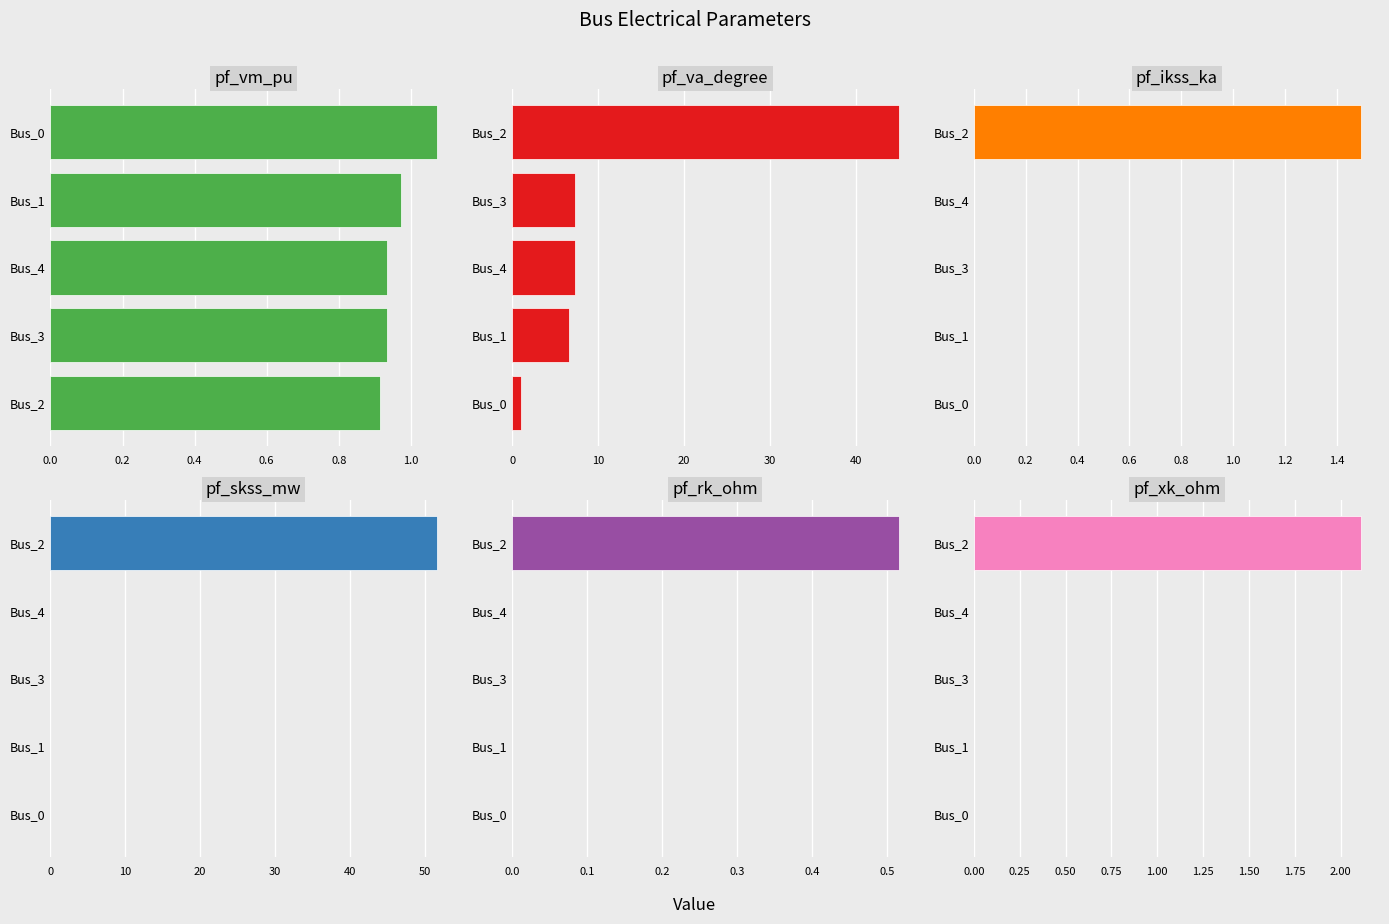

The value of pf_ikss_ka at Bus_3 is -0.5. True or false?

False